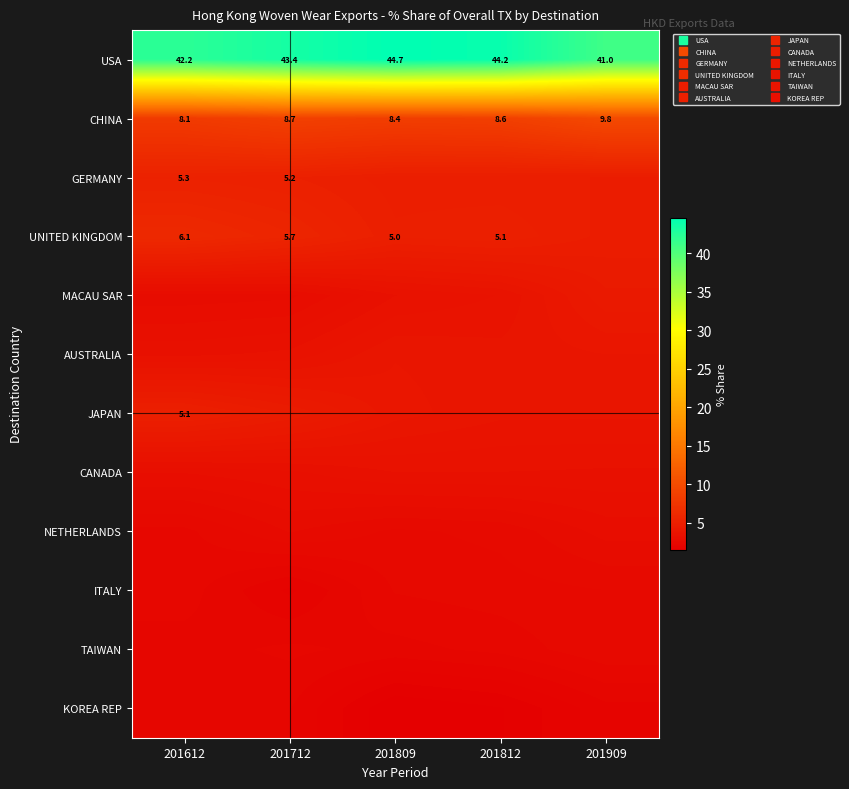

At which category is the sum across all series the highest?

201812